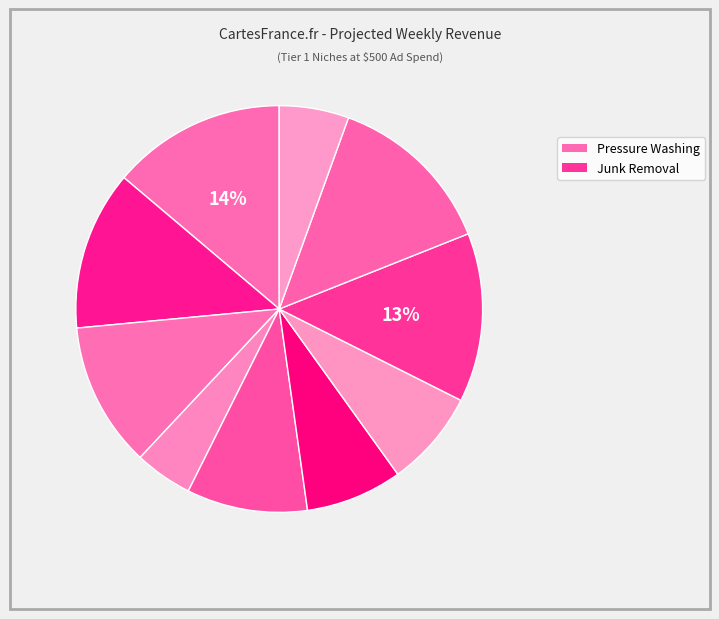

To the nearest percent, what is the difference between the largest and smallest slice percentages?

9%